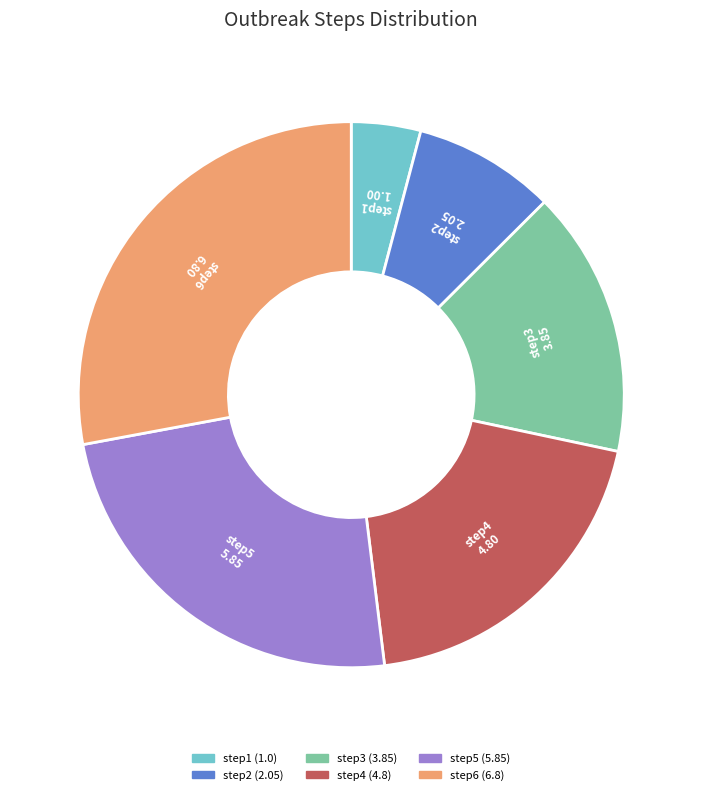

Combined, do step6 and step2 account for over 50%?

No